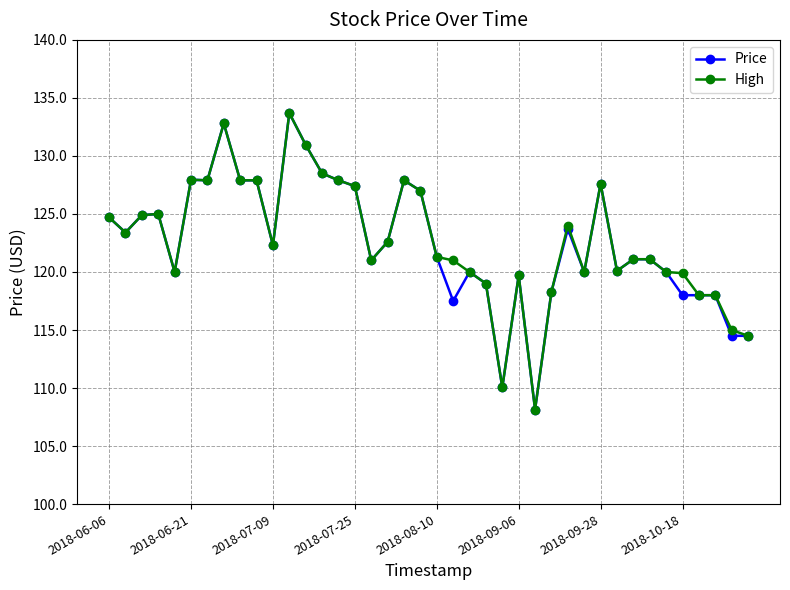

What is the smallest value displayed?

108.2